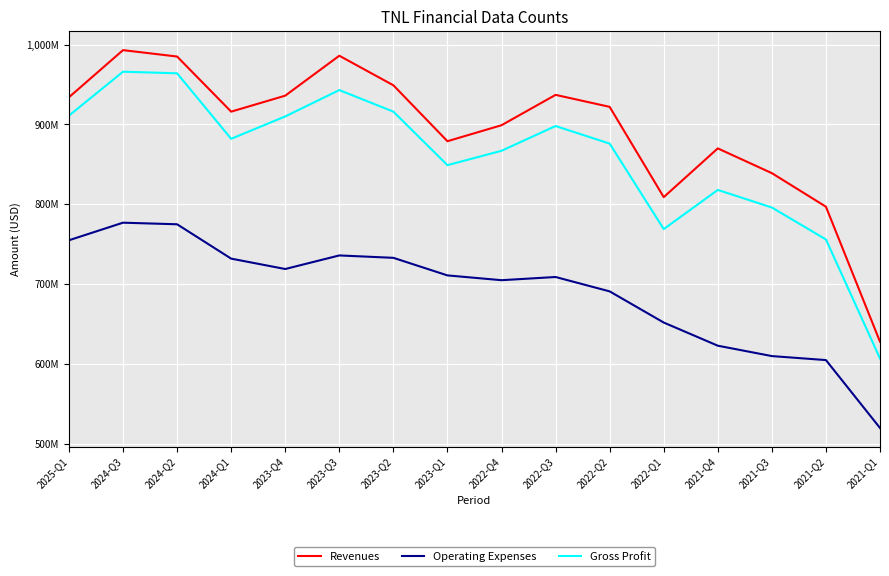

True or false: Operating Expenses has more than 2 interior local peaks.

True